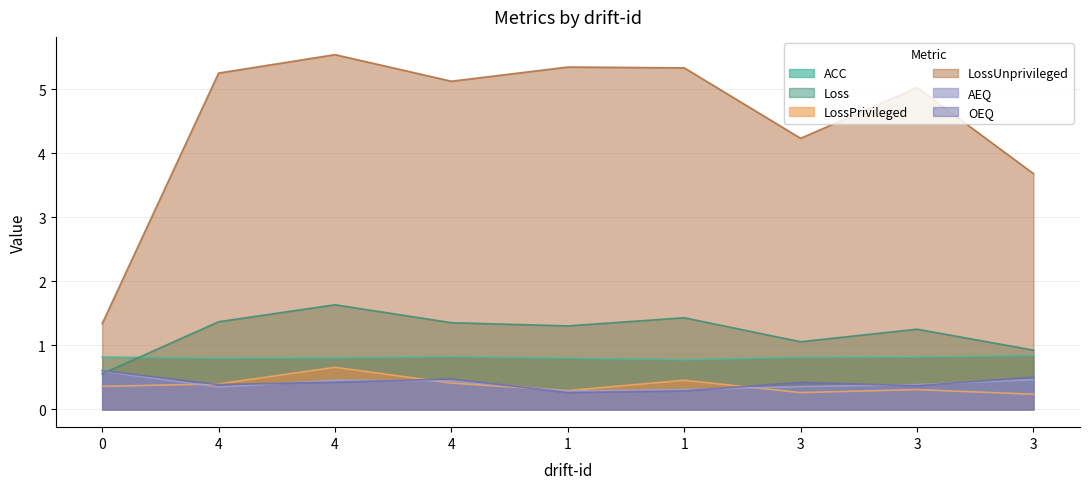

What are all the series names shown in the legend?

ACC, Loss, LossPrivileged, LossUnprivileged, AEQ, OEQ